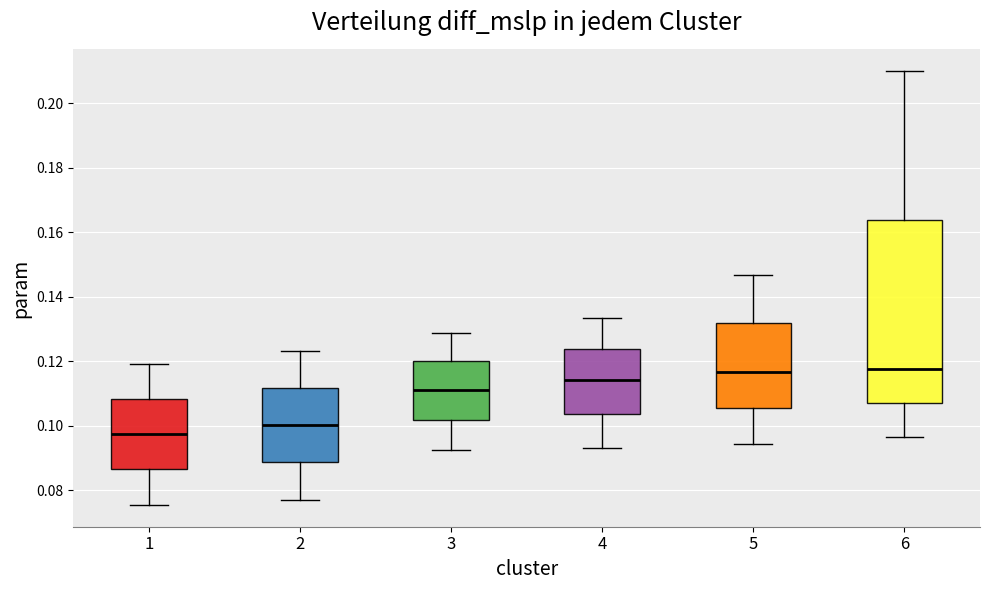

Where does the median line of the box at x = 4 sit on the y-axis? The values are not printed on the chart, so give them approximately, as read against the axis.

0.114